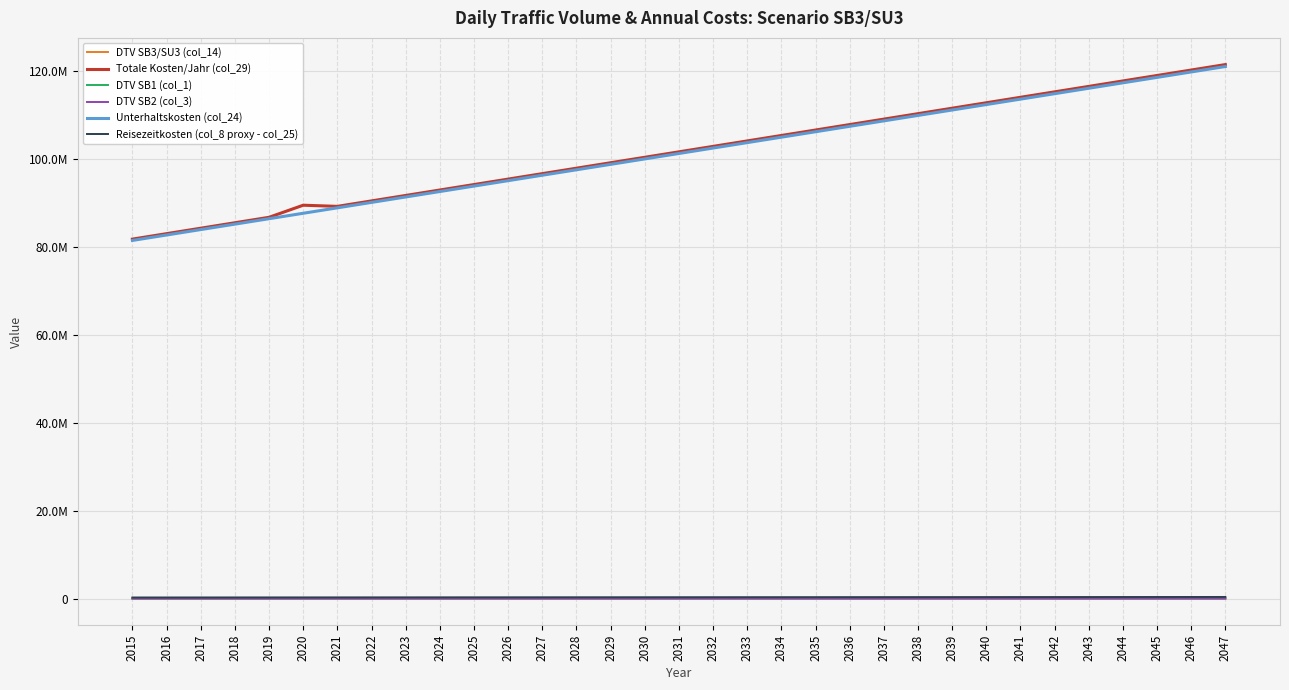

True or false: DTV SB3/SU3 (col_14) and Totale Kosten/Jahr (col_29) intersect in this chart.

False